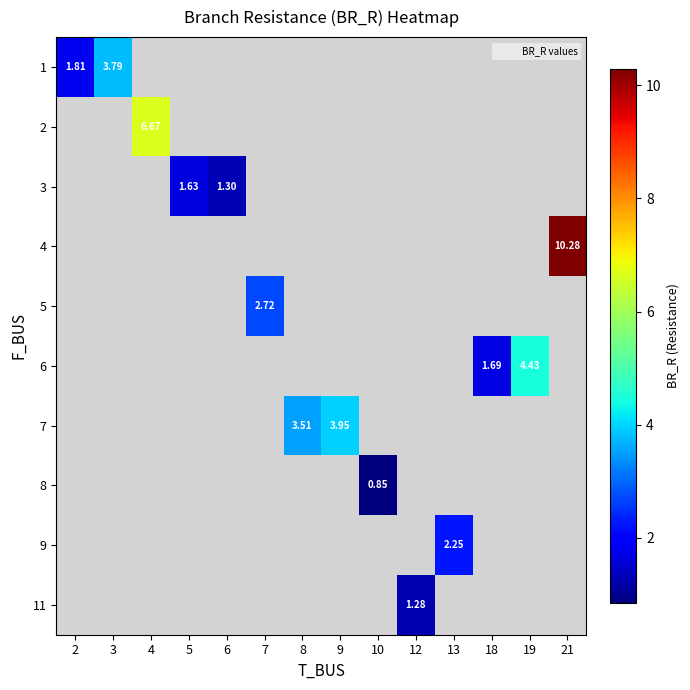

How many series are shown in this chart?

10